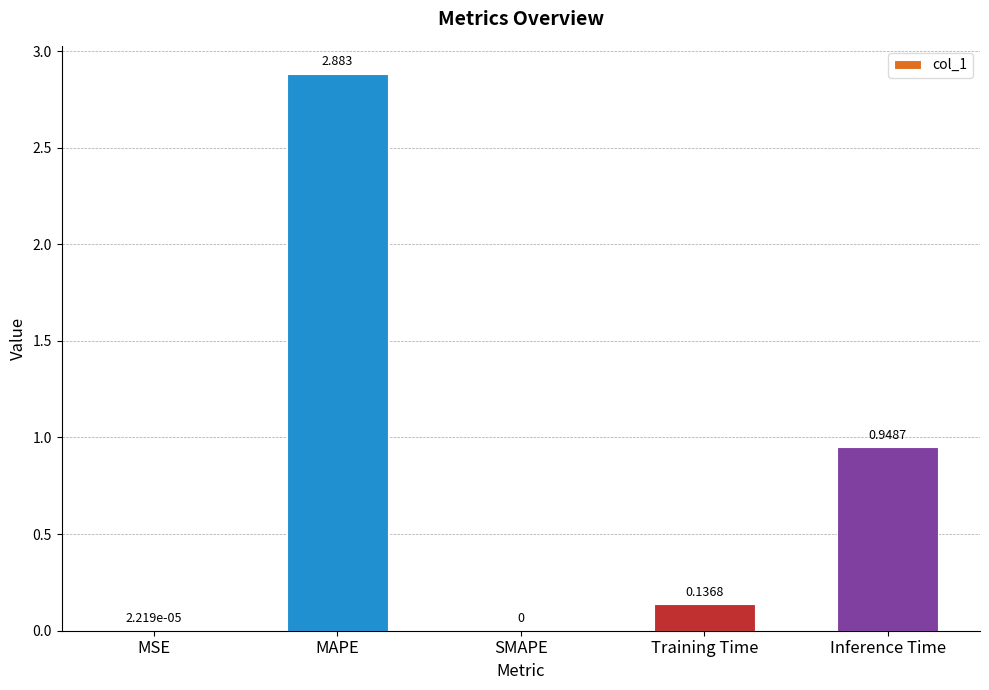

At which label is the value closest to 1?

Inference Time